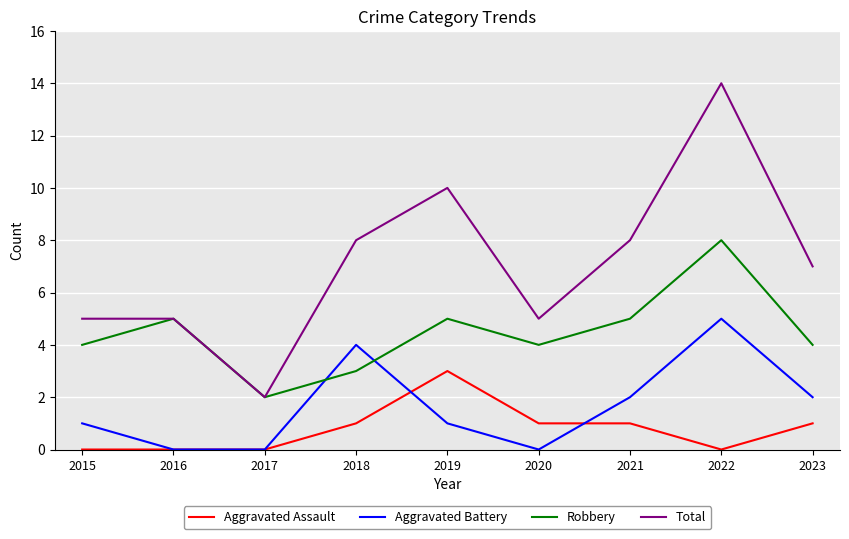

Rank the series at 2015 from lowest to highest value.

Aggravated Assault, Aggravated Battery, Robbery, Total